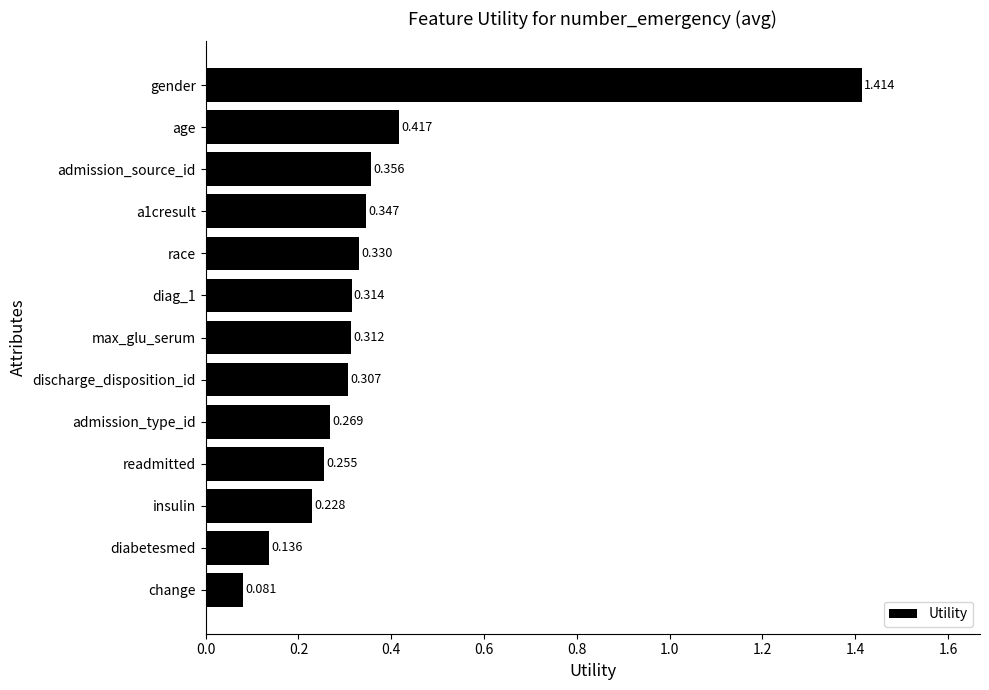

Which label corresponds to the smallest value in the chart?

change